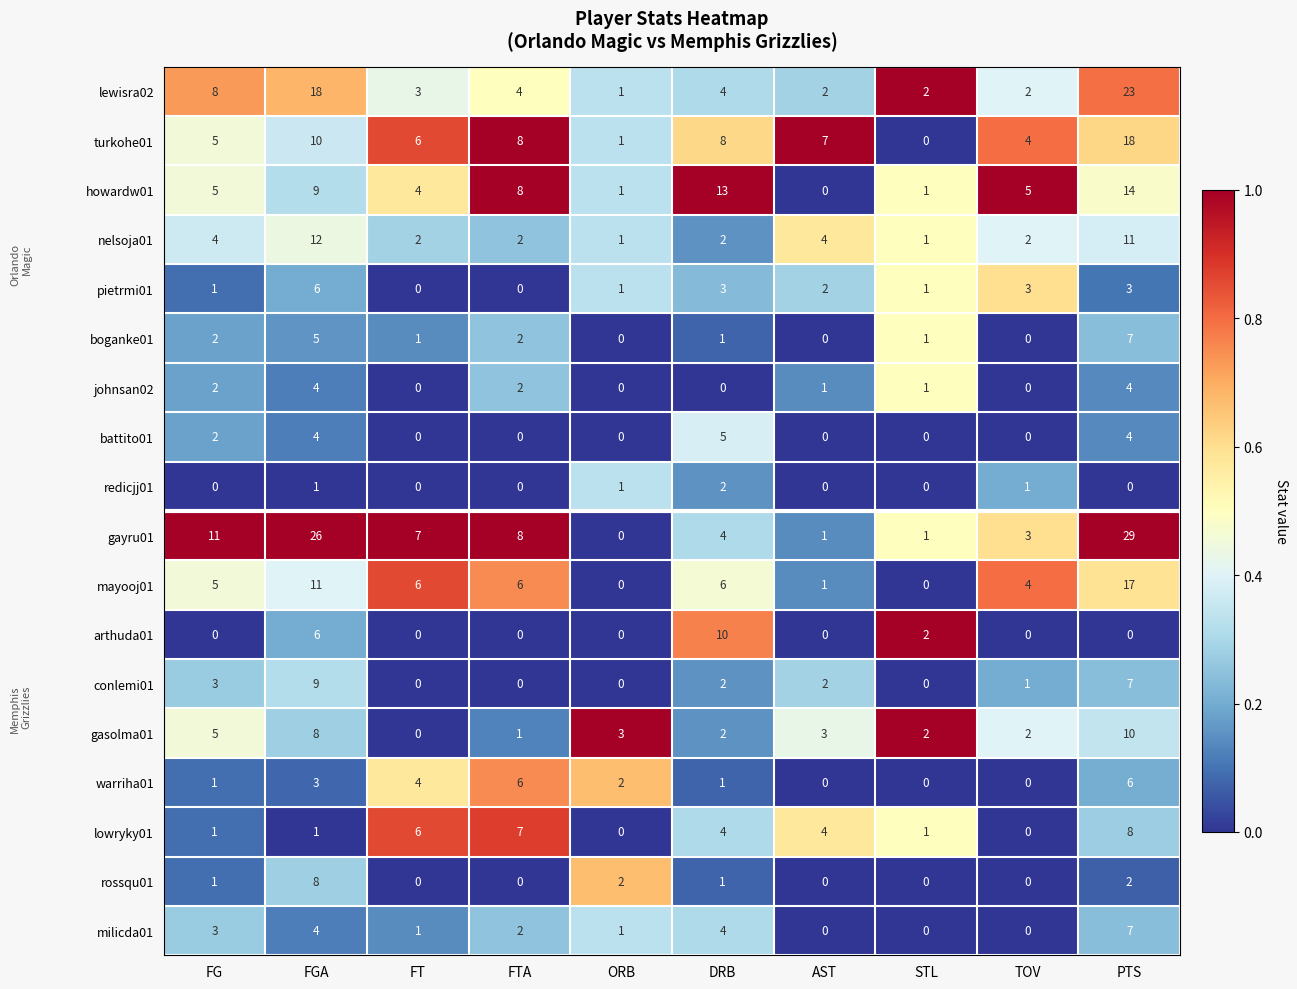

What is the total value across all series at TOV?

27